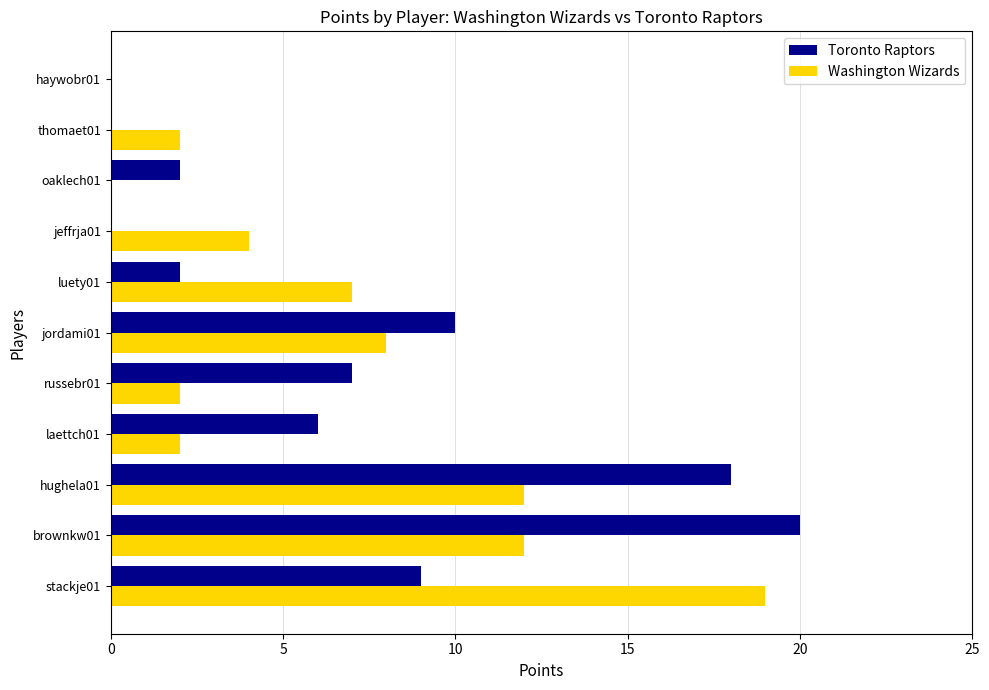

What is the total value across all series at russebr01?

9